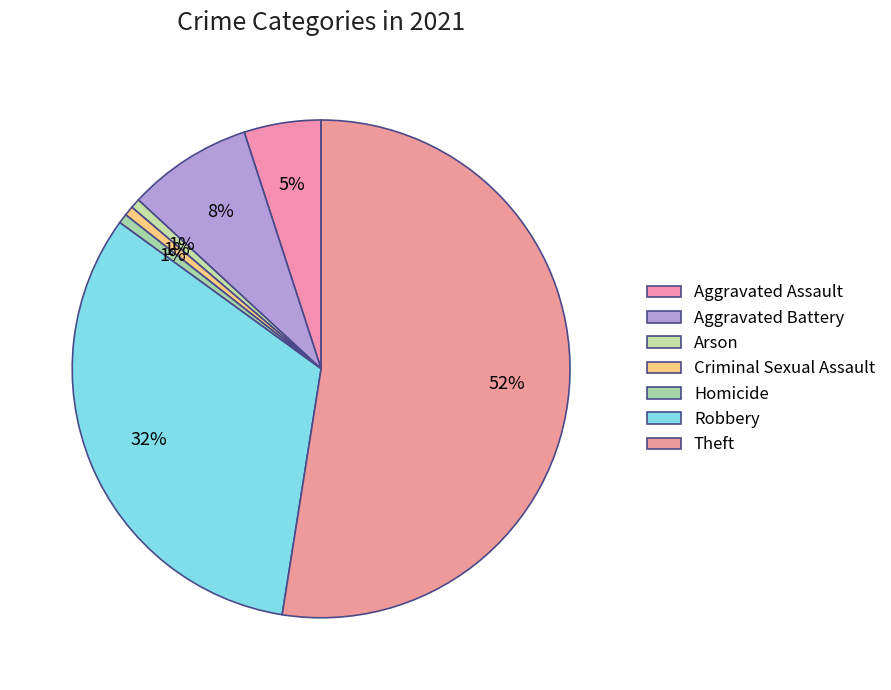

What percentage is the Aggravated Battery slice, to the nearest percent?

8%